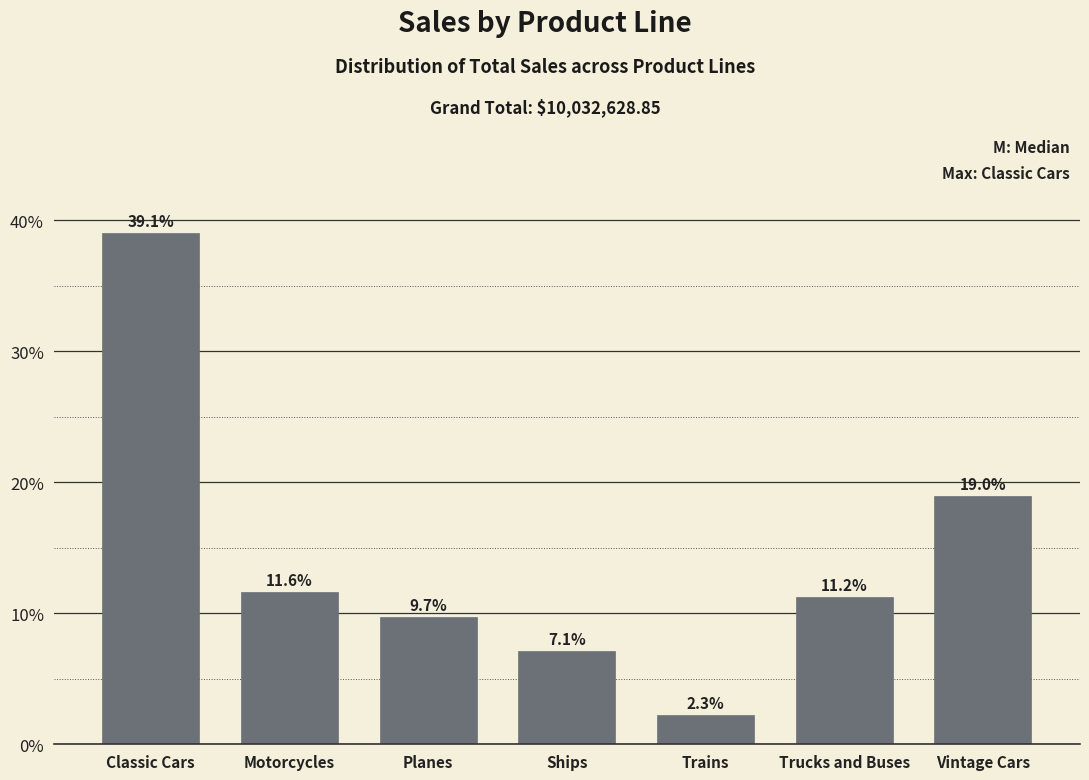

Reading left to right, extract all data points from this chart.

39.1	11.6	9.7	7.1	2.3	11.2	19.0